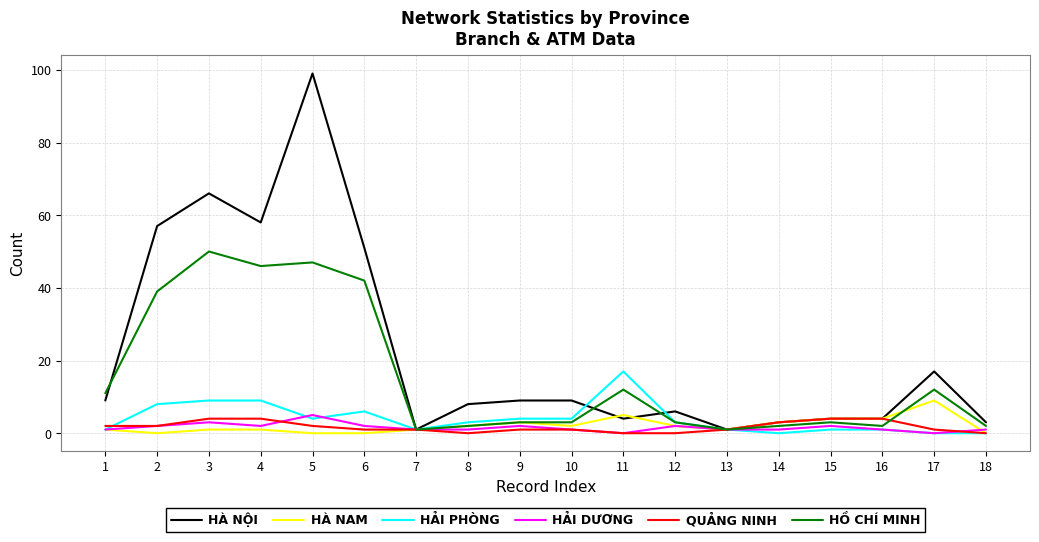

Where is the first local minimum for HẢI DƯƠNG?

4